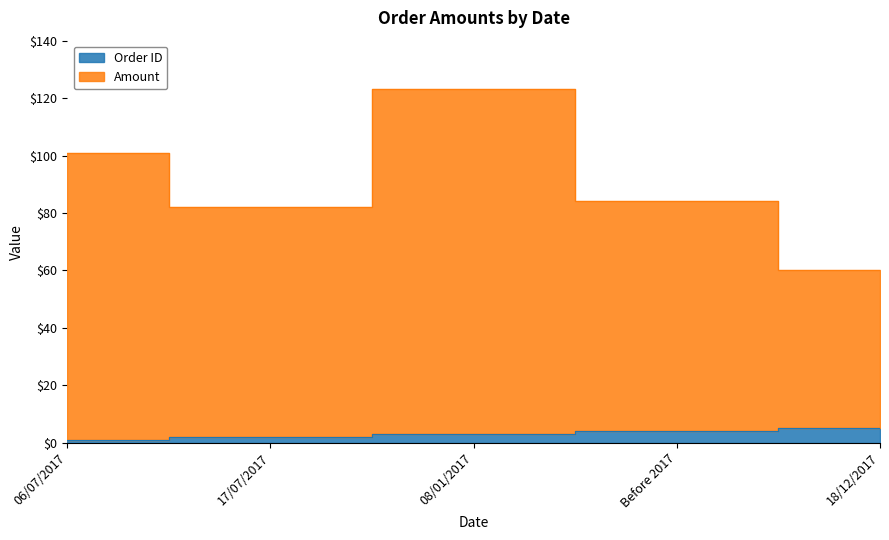

List the labels in order of Order ID value, largest first.

18/12/2017, Before 2017, 08/01/2017, 17/07/2017, 06/07/2017